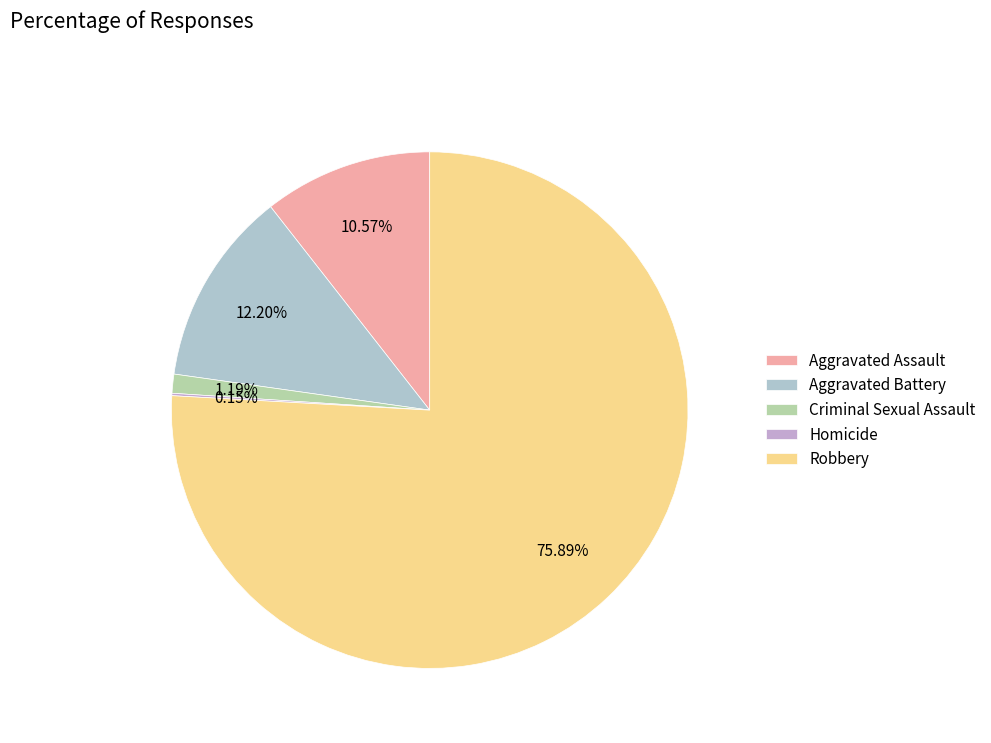

Is it true that Robbery is 76% of the pie?

True